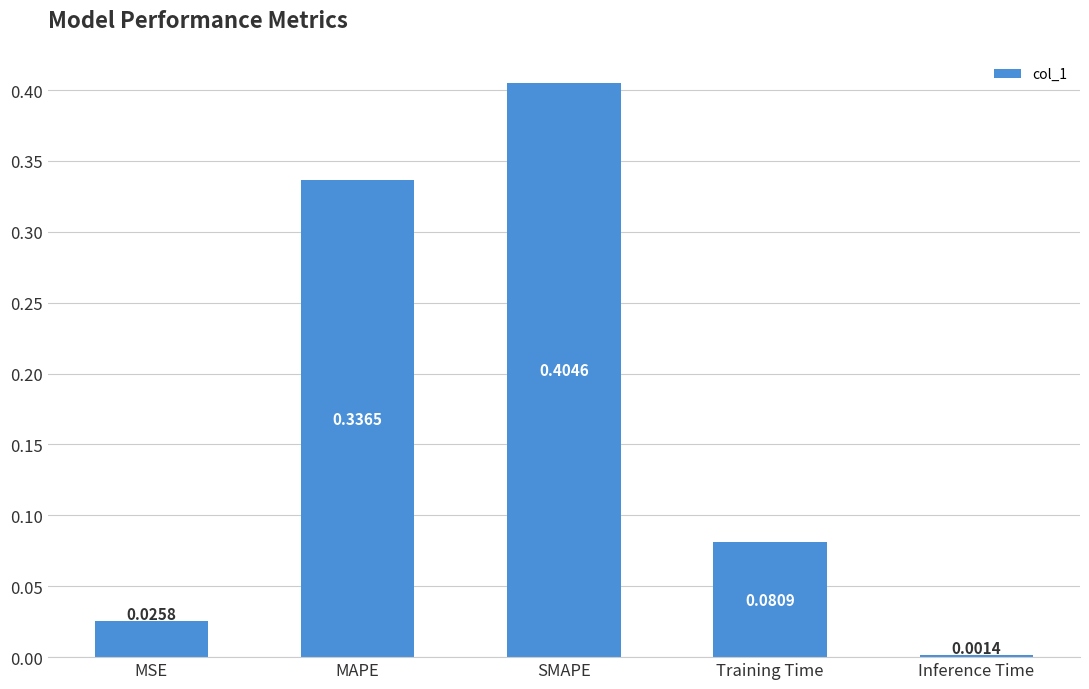

Which label corresponds to the smallest value in the chart?

Inference Time